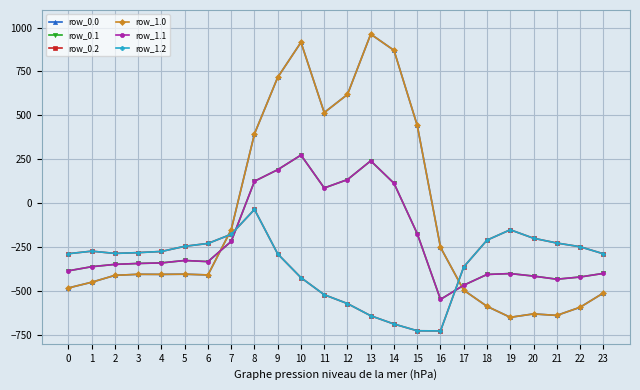

The value of row_0.2 at 22 is -247.4. True or false?

True